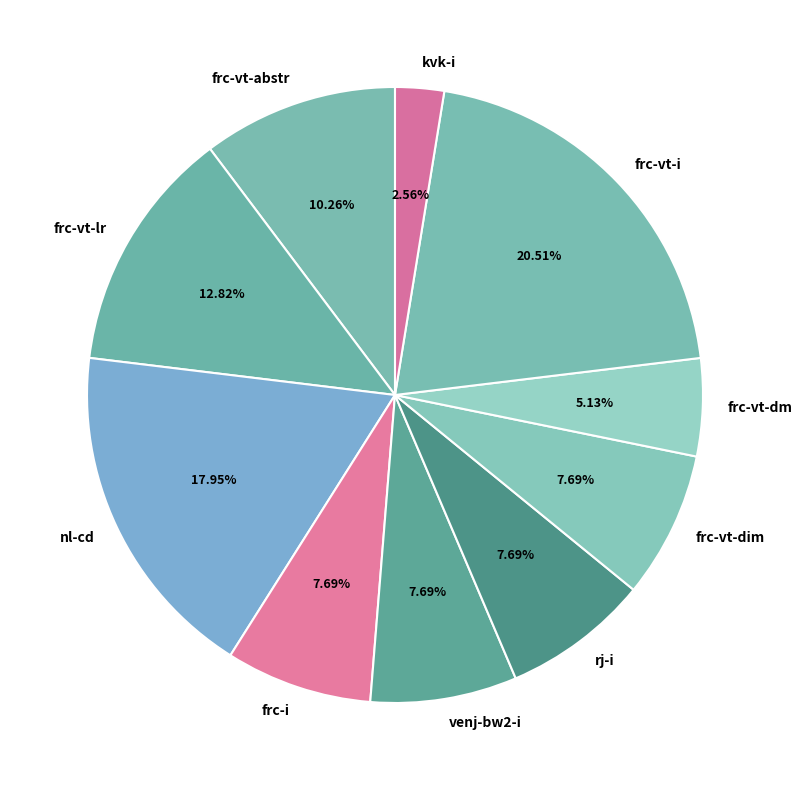

Which slice is the smallest?

kvk-i